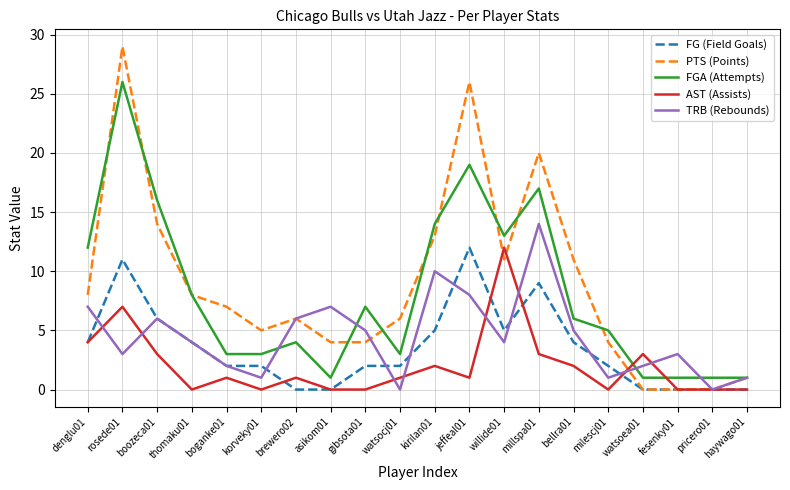

What is the difference between the highest and lowest values at asikom01?

7